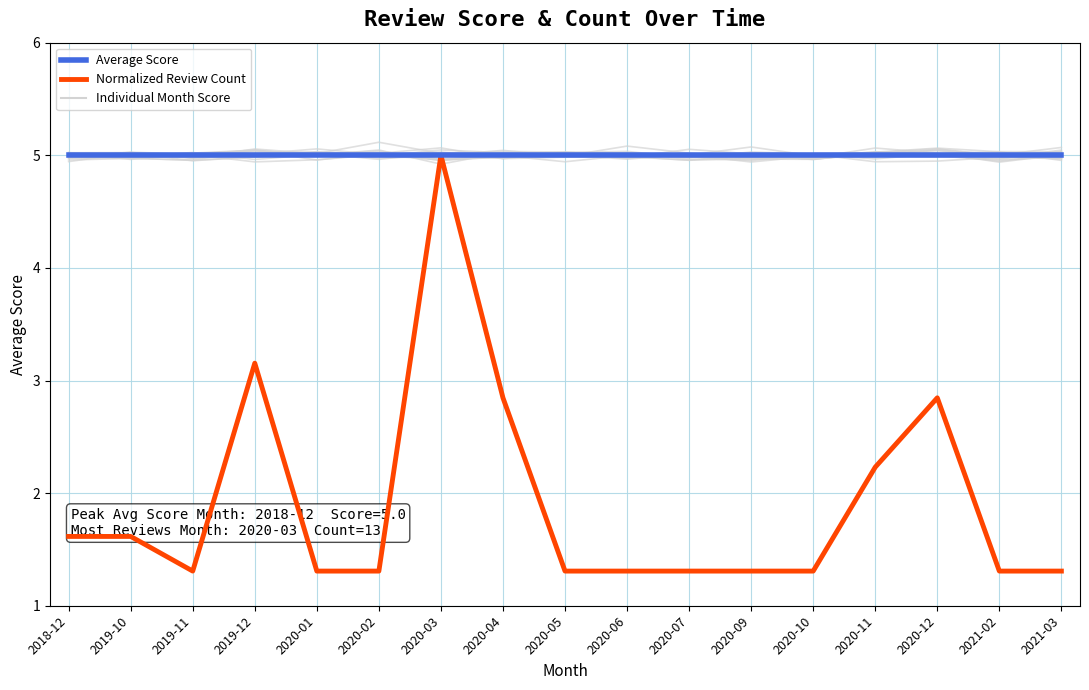

Which category has the highest value in the Normalized Review Count series?

2020-03